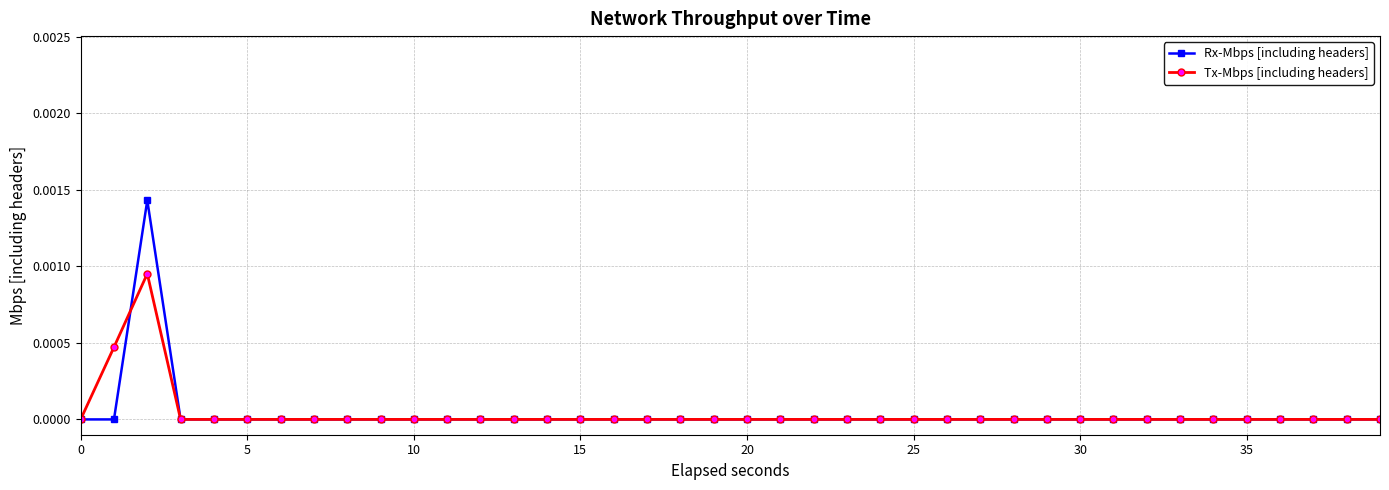

Which series has the widest spread of values?

Rx-Mbps [including headers]